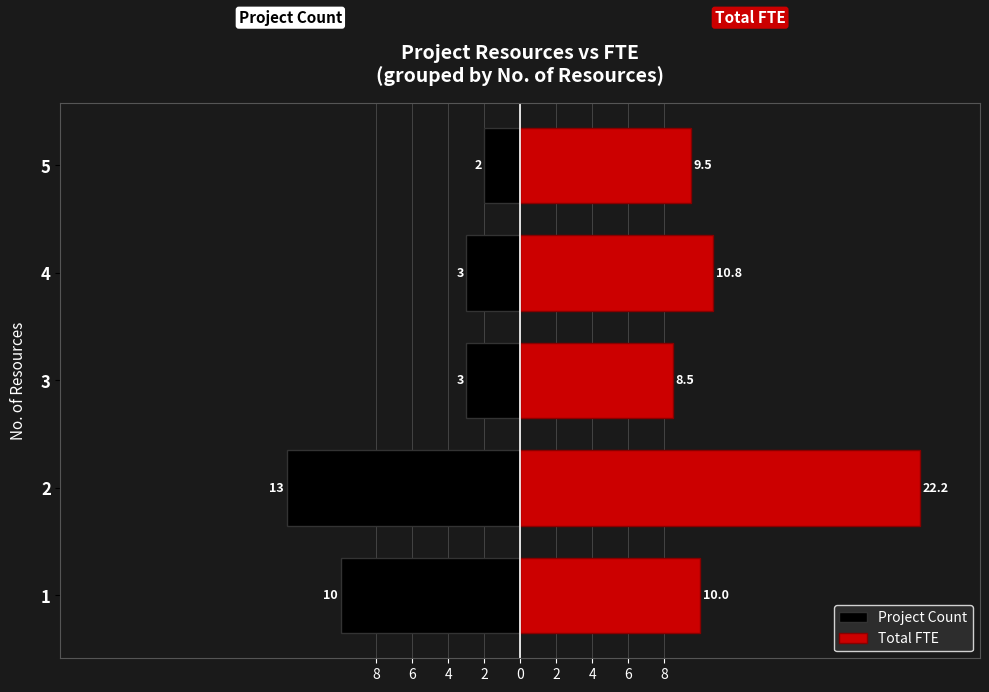

Rank the series at 8 from highest to lowest value.

Total FTE, Project Count